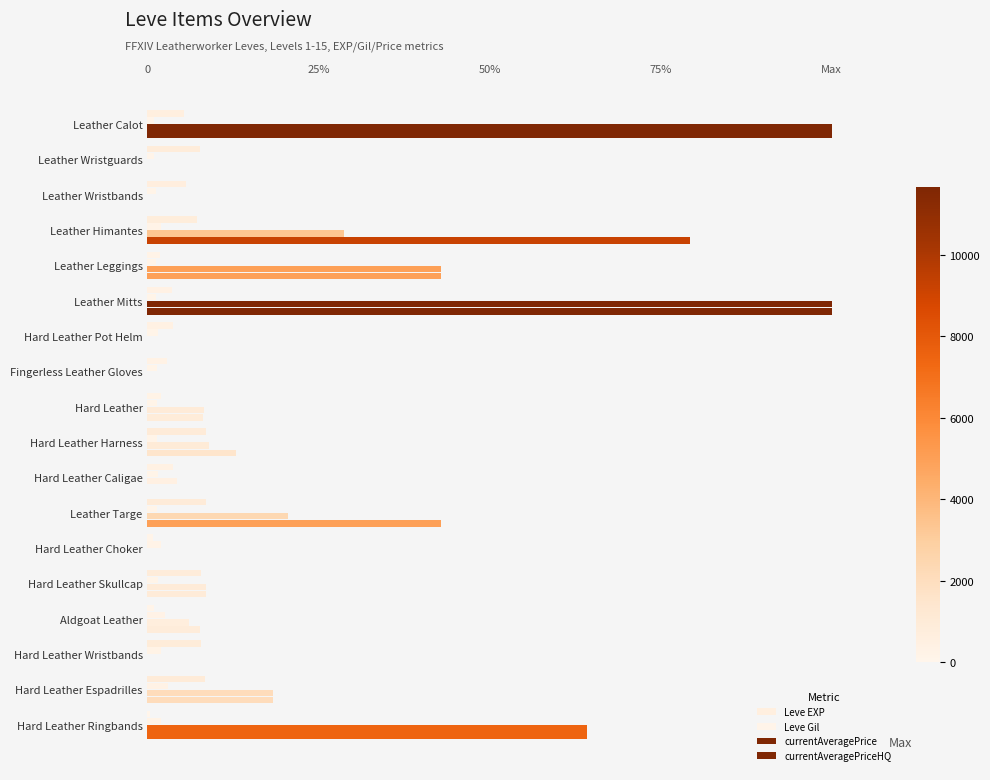

What is the sum of all currentAveragePrice values?

4.1